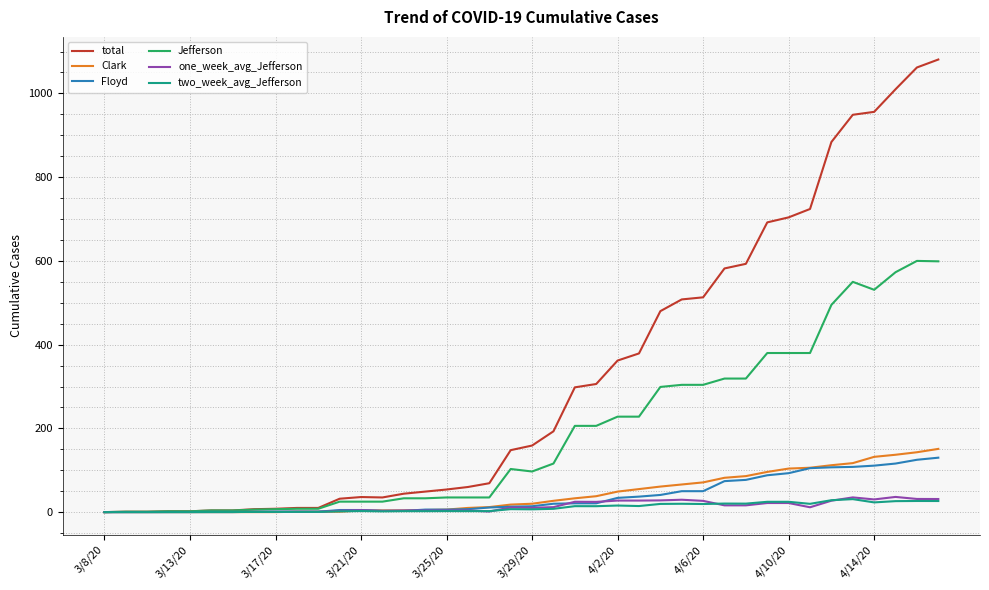

How many series are shown in this chart?

6